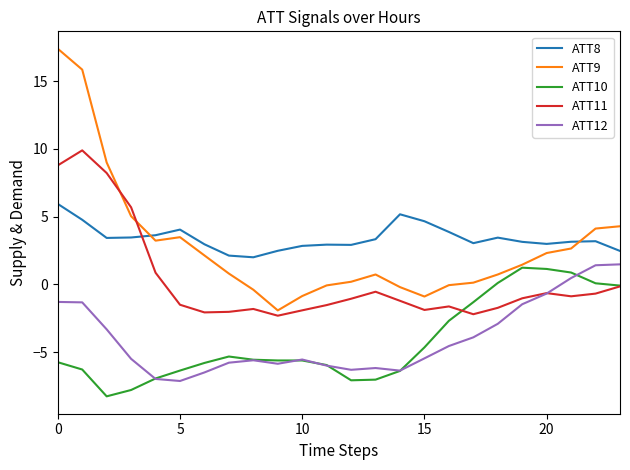

How many values in ATT12 are below zero?

21